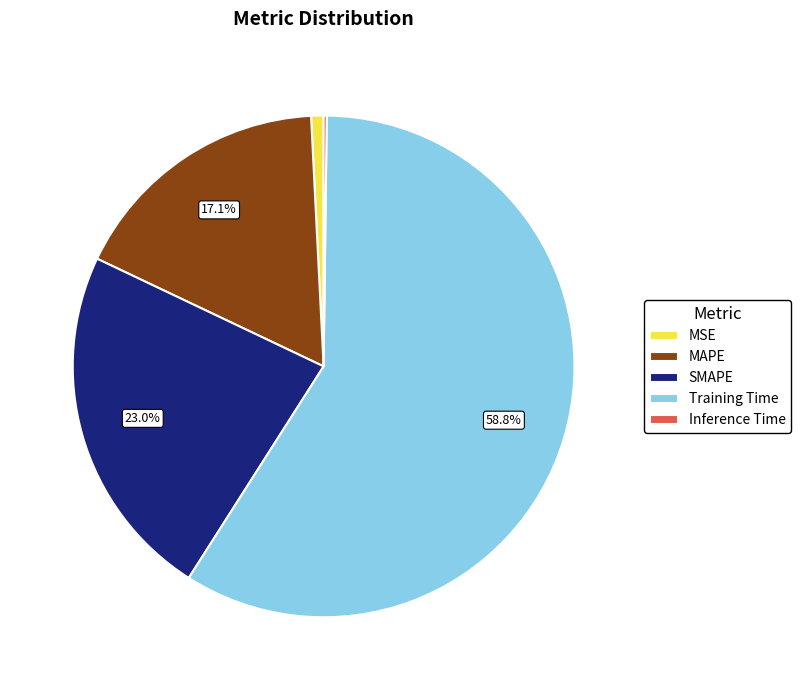

Does Training Time account for over 50% of the chart?

Yes